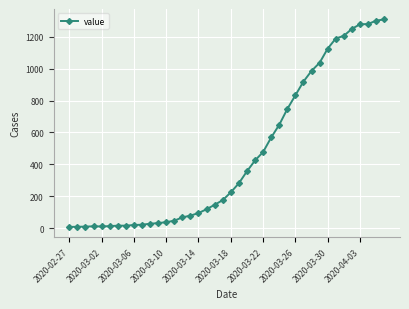

What is the smallest value displayed?

7